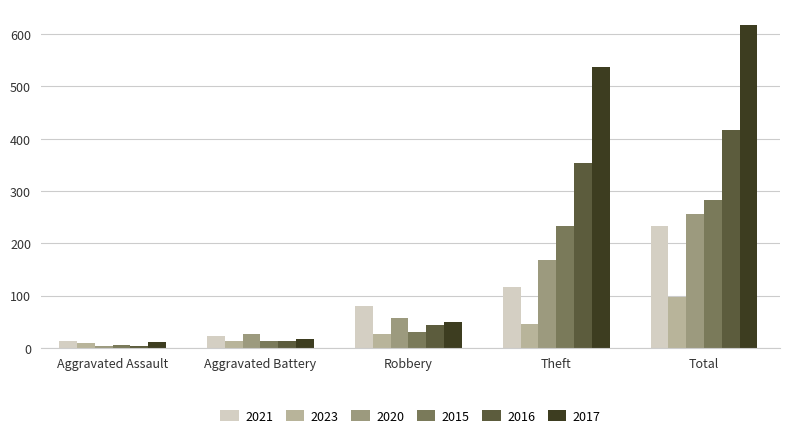

What is the average value of the 2017 series?

247